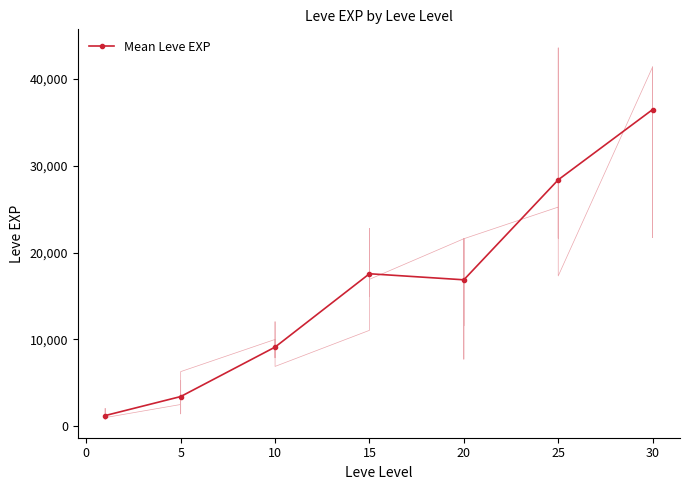

At which category does Mean Leve EXP reach its first local peak?

15